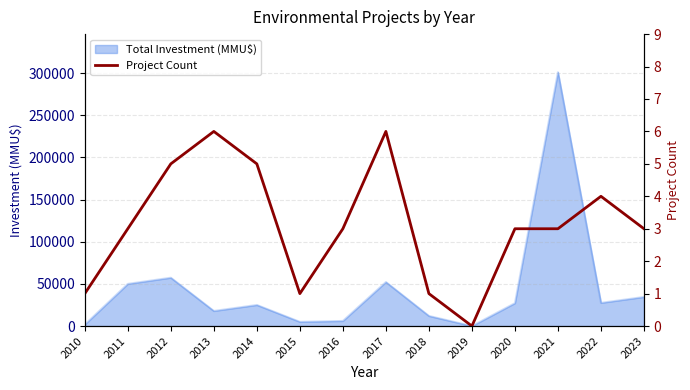

Reading left to right, transcribe all the data shown in this chart.

2010=1	2011=3	2012=5	2013=6	2014=5	2015=1	2016=3	2017=6	2018=1	2019=0	2020=3	2021=3	2022=4	2023=3